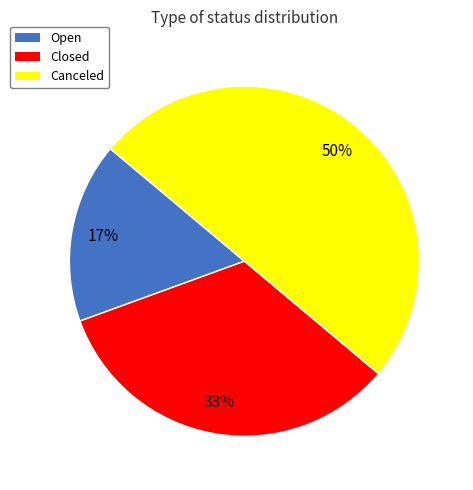

The Closed slice represents 33% of the pie. True or false?

True